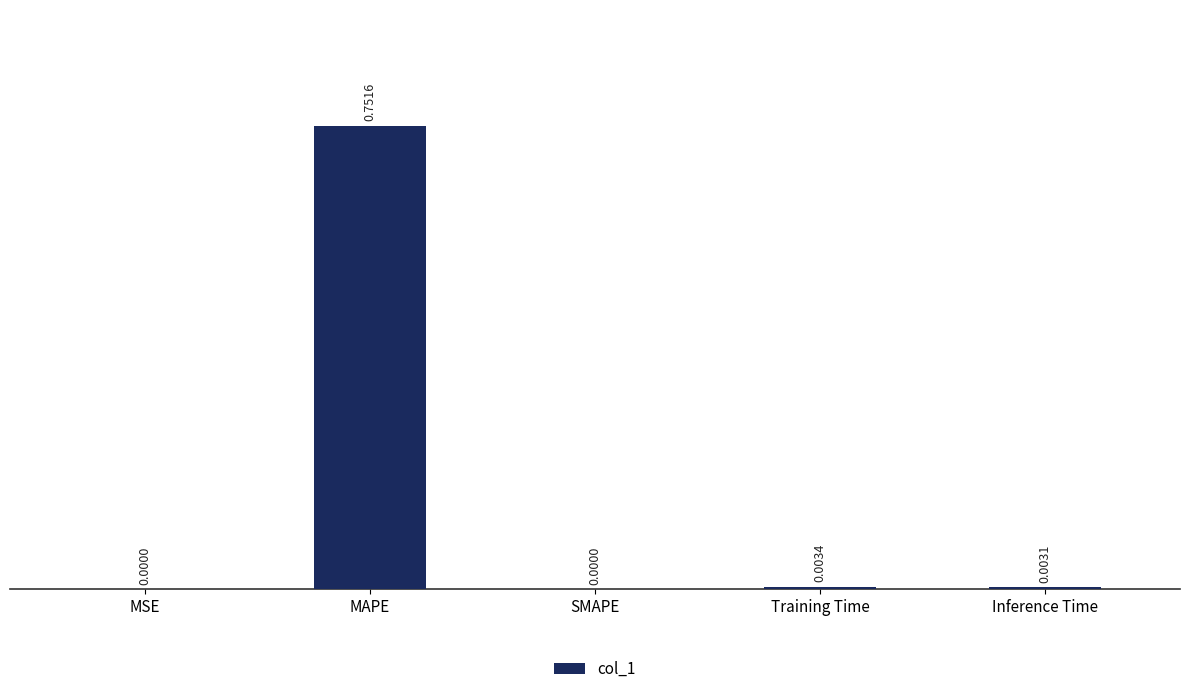

Which category has the highest value across all series?

MAPE